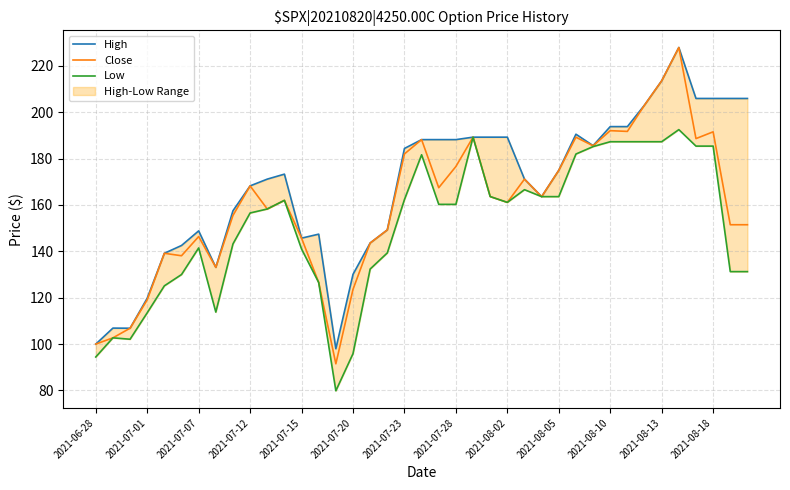

What is the value of the Close point at the 4th from the left?

119.1